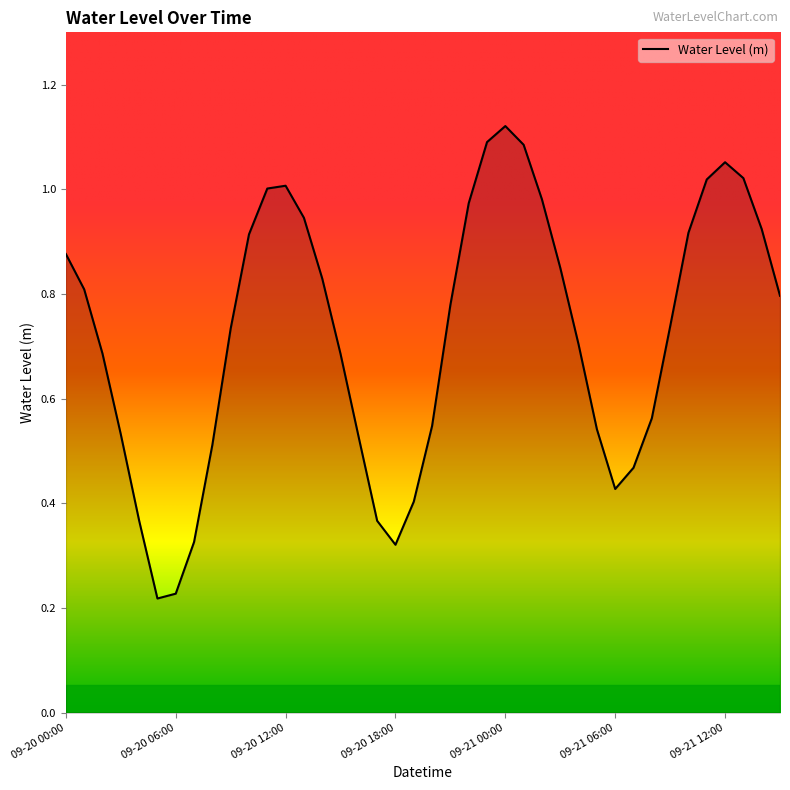

Which category has the lowest value across all series?

2024-09-20 05:00